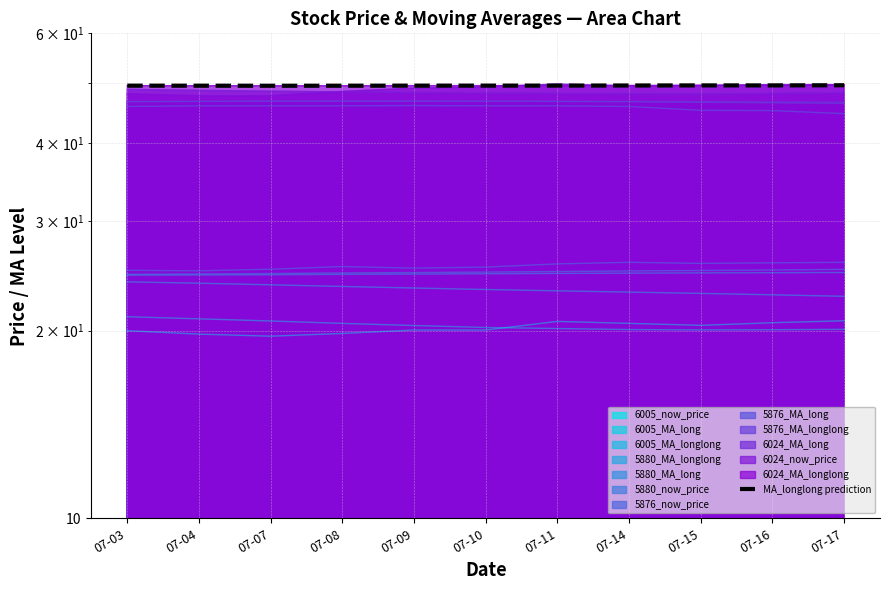

Rank the categories by value from highest to lowest.

07-17, 07-15, 07-16, 07-14, 07-11, 07-10, 07-09, 07-03, 07-04, 07-08, 07-07